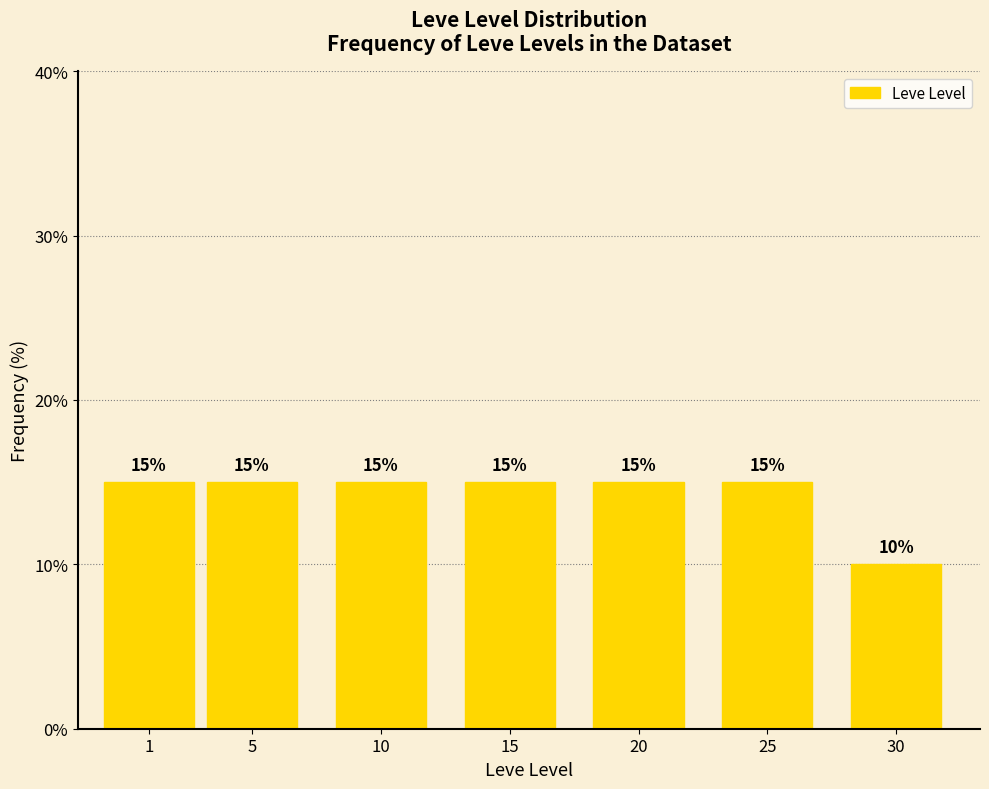

Reading right to left, extract all data points from this chart.

10	15	15	15	15	15	15